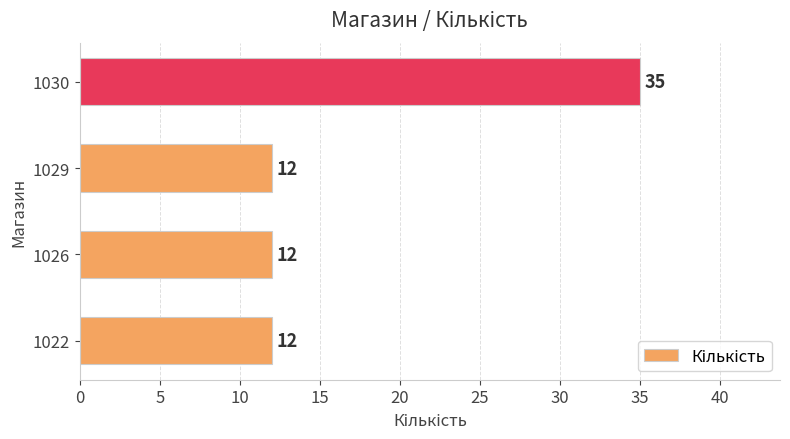

Count the values in the range 12 to 35.

4